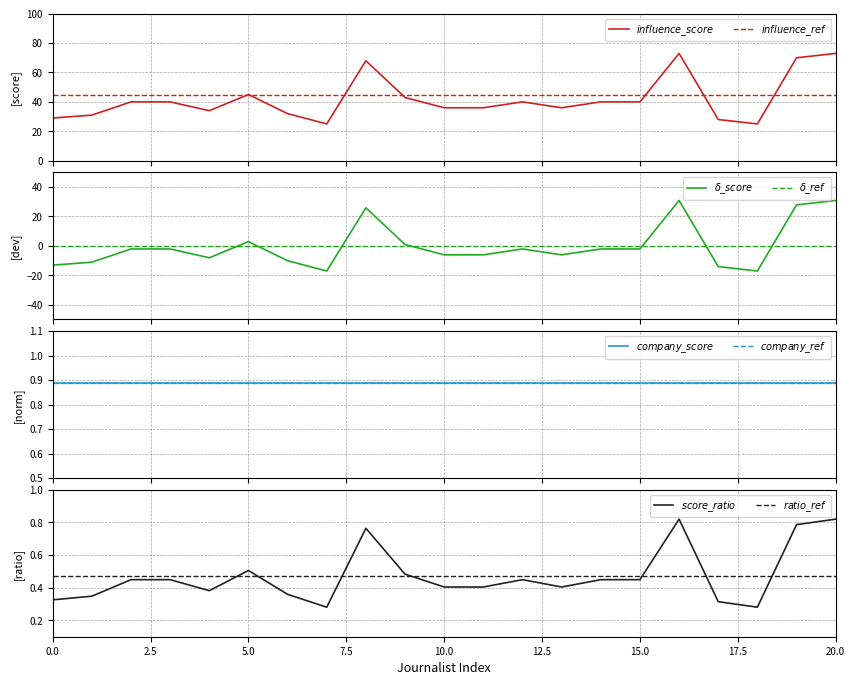

Where is the first local minimum?

4